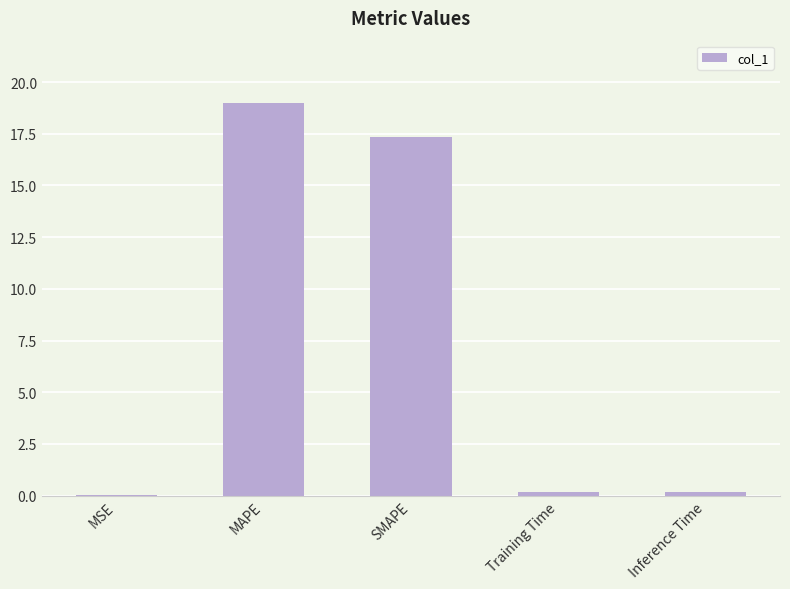

Which label corresponds to the largest value in the chart?

MAPE